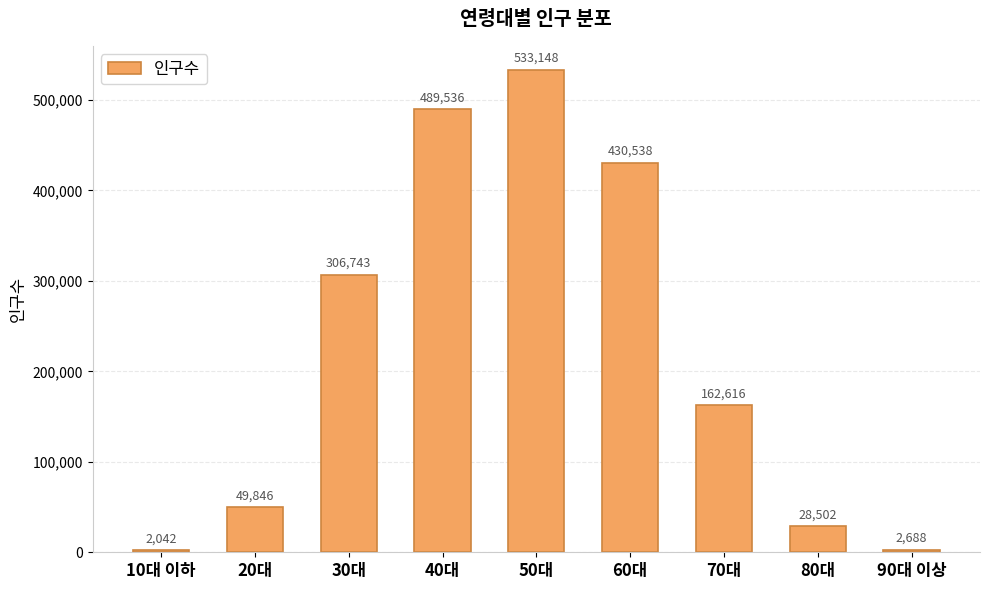

Reading right to left, what are all the values shown in this chart?

90대 이상=2688	80대=28502	70대=162616	60대=430538	50대=533148	40대=489536	30대=306743	20대=49846	10대 이하=2042